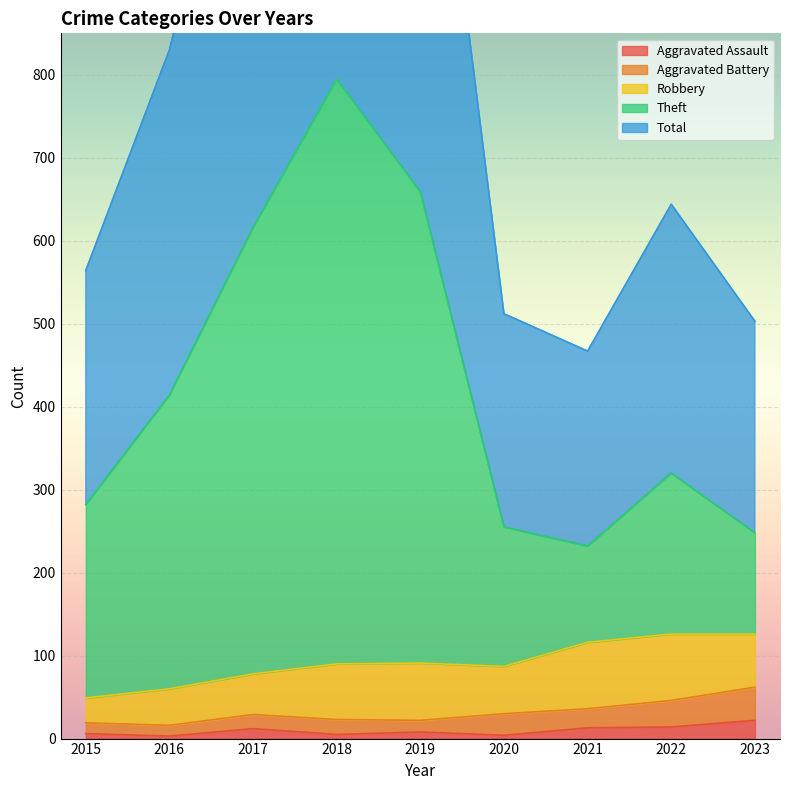

The value of Total at 2016 is 830. True or false?

True